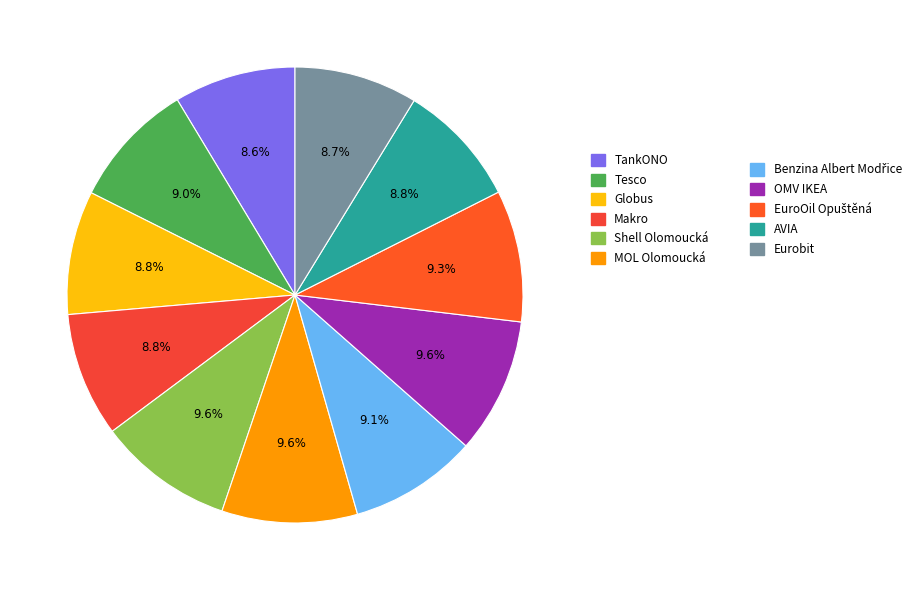

Which slice is the smallest?

TankONO